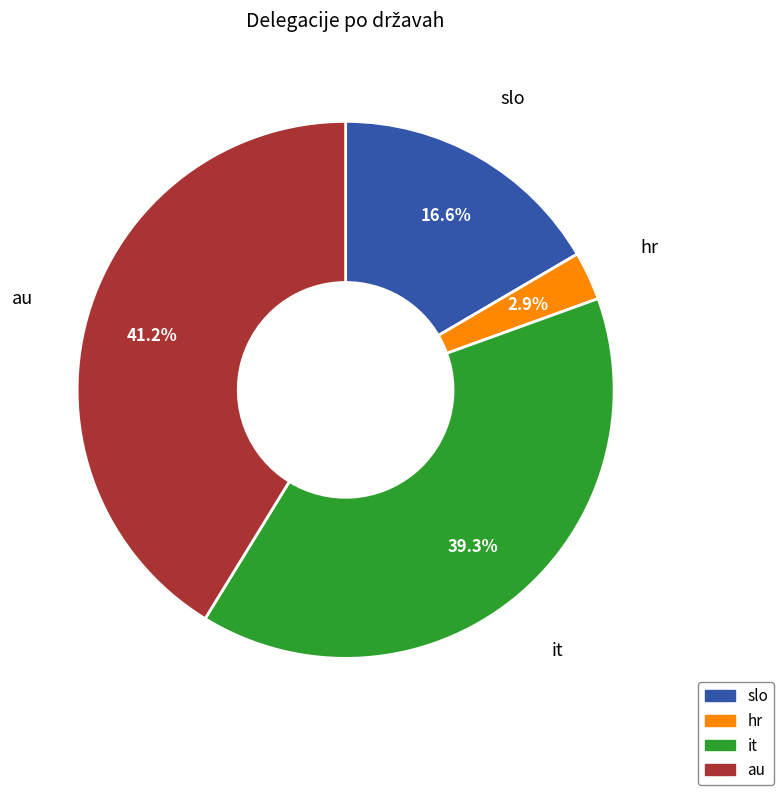

Count the number of slices in the pie.

4